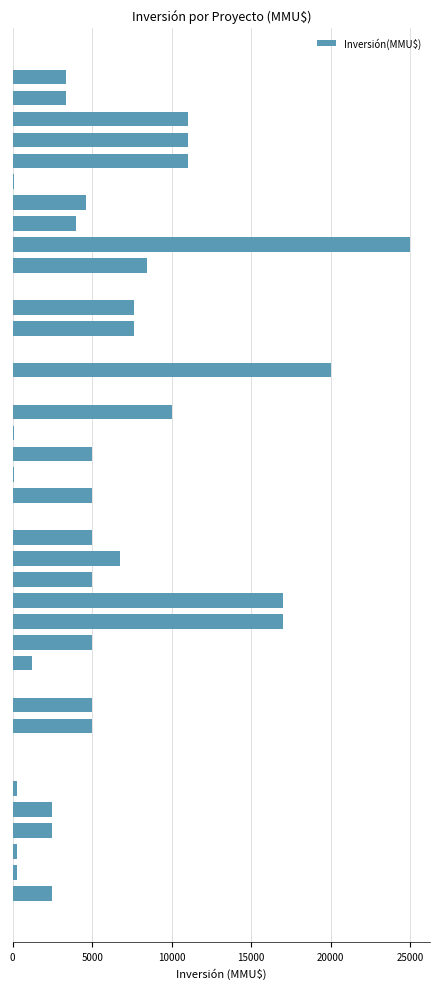

What is the sum of all values?

212625